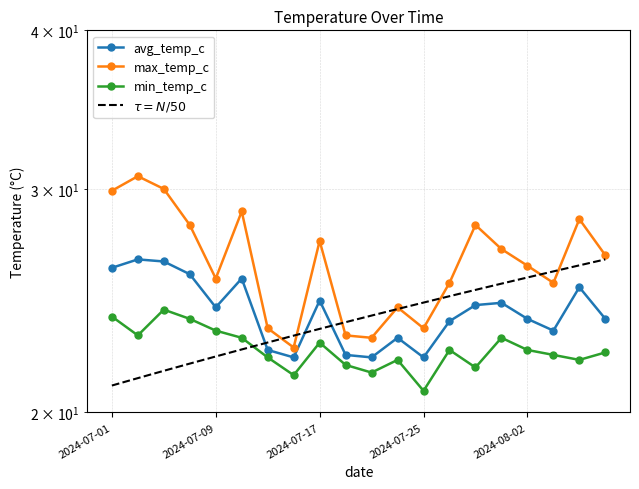

What are all the series names shown in the legend?

avg_temp_c, max_temp_c, min_temp_c